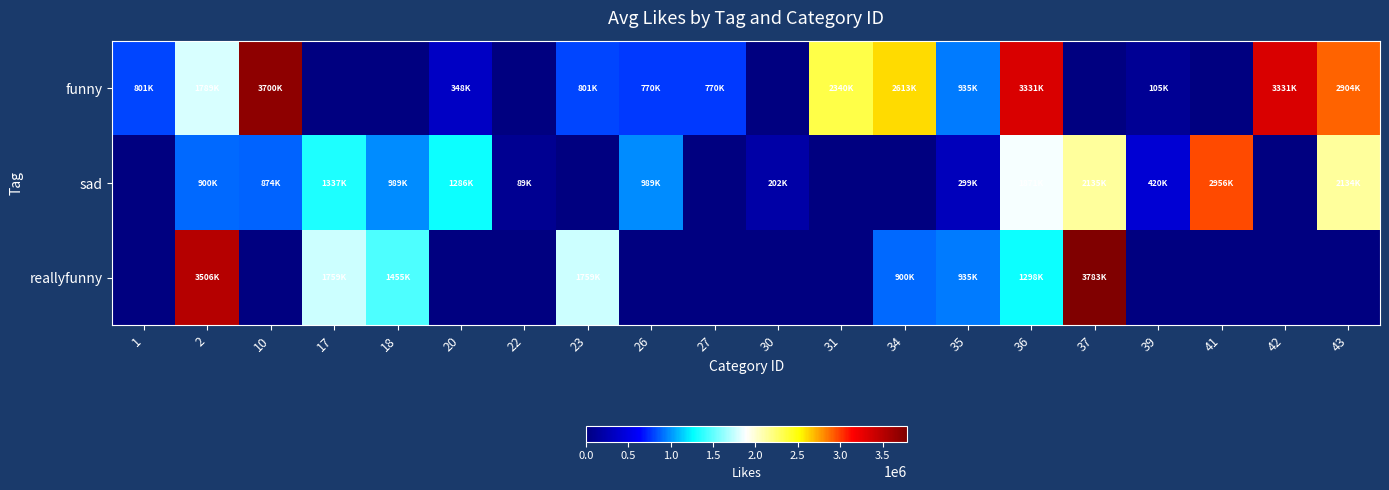

Which series changed the most between 10 and 17?

funny